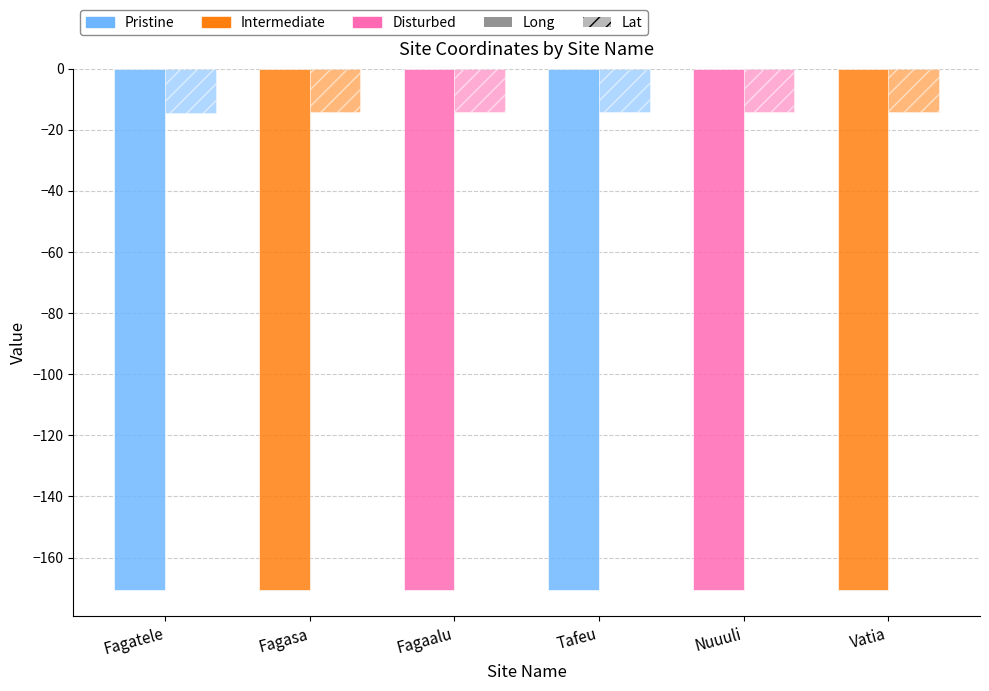

Rank the series by their average value, from highest to lowest.

Lat, Long